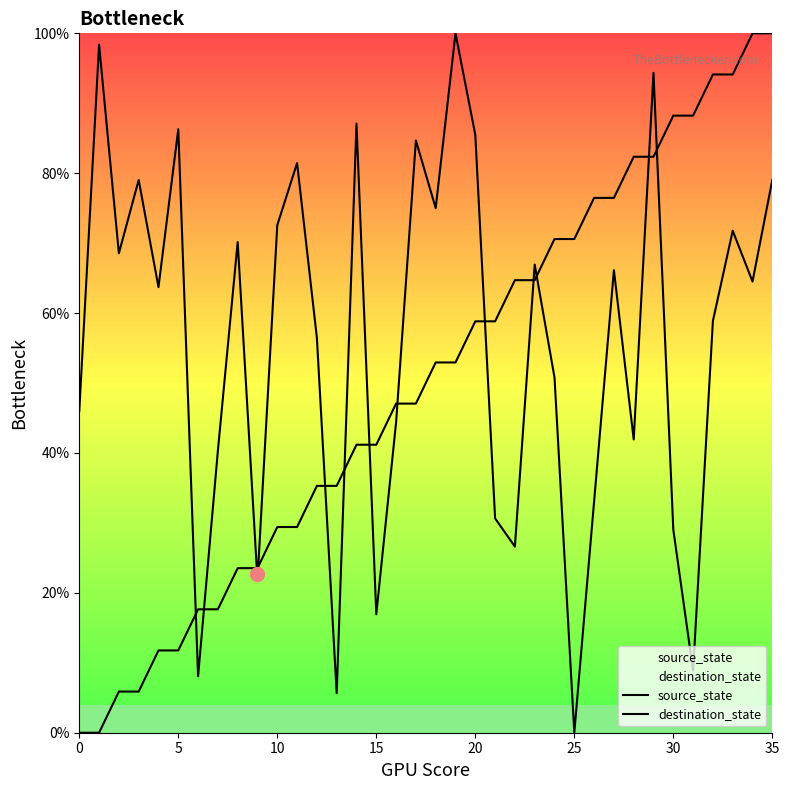

Rank the series at 33 from highest to lowest value.

source_state, destination_state